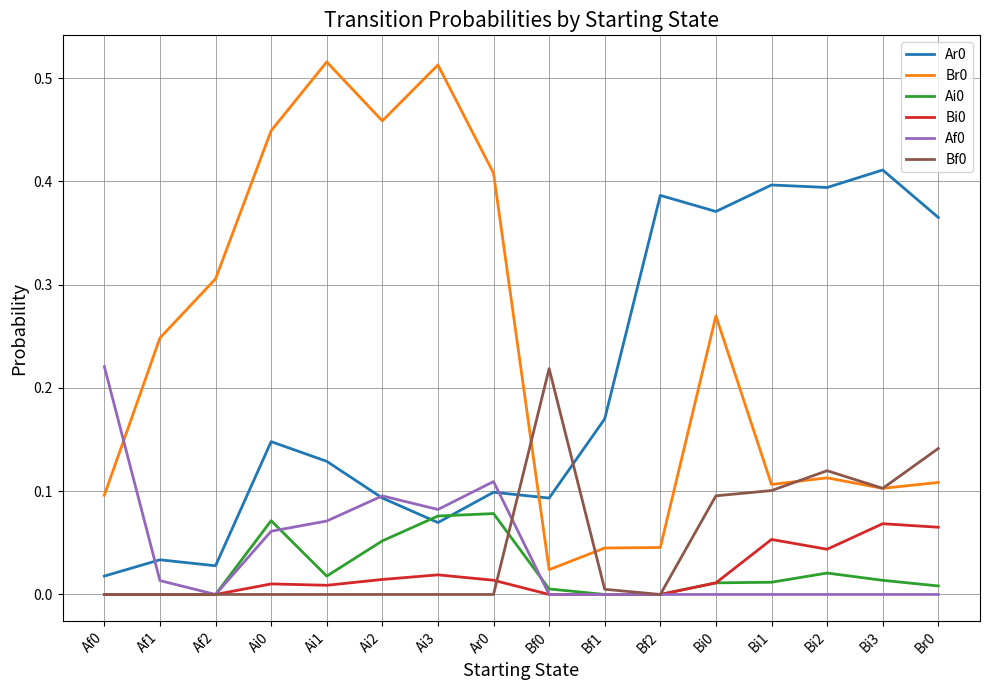

Is the value of Ai0 at Af1 greater than the value of Br0 at Ar0?

No